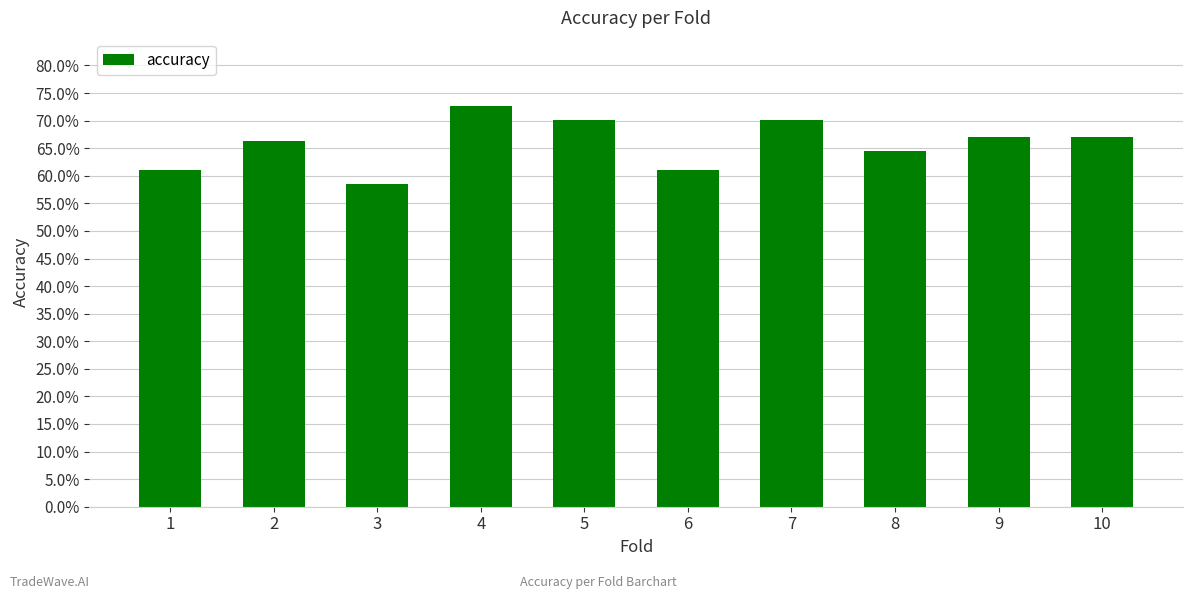

The chart shows a value of 0.2 at 7. True or false?

False